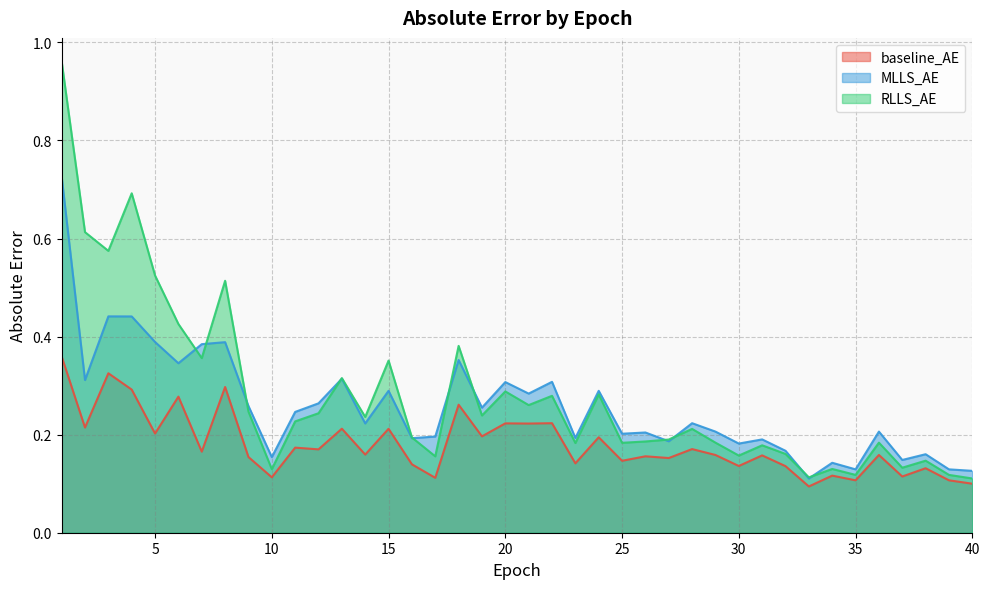

What is the total value across all series at 29?

0.5